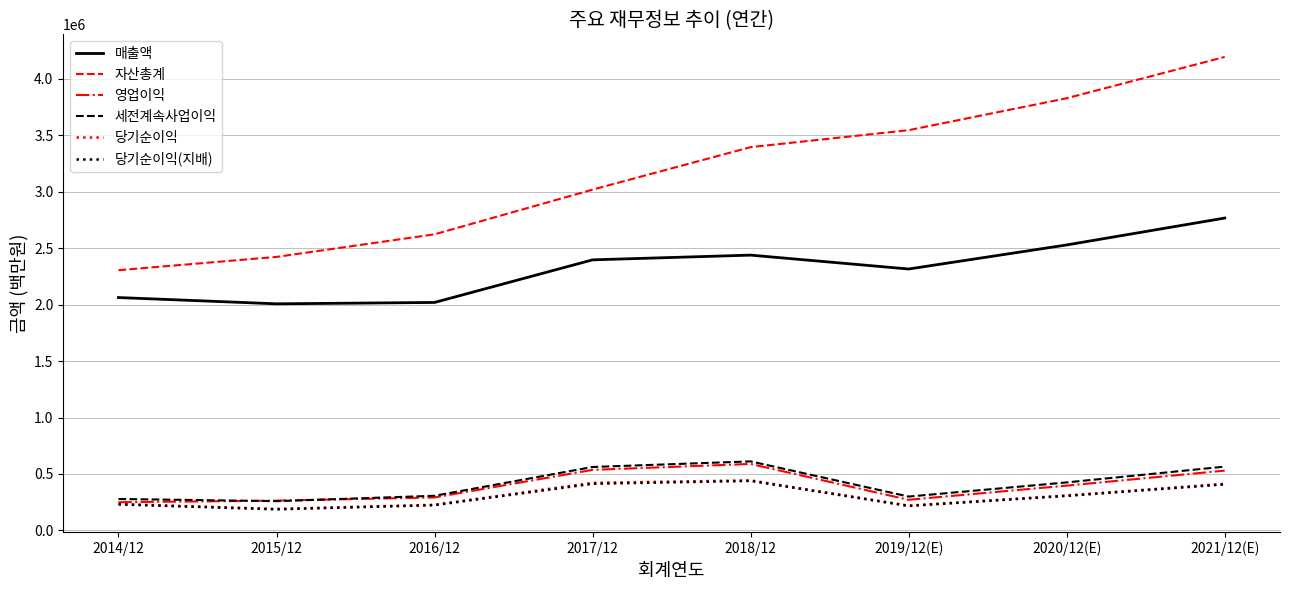

Between 2018/12 and 2021/12(E), which series saw the biggest shift?

자산총계